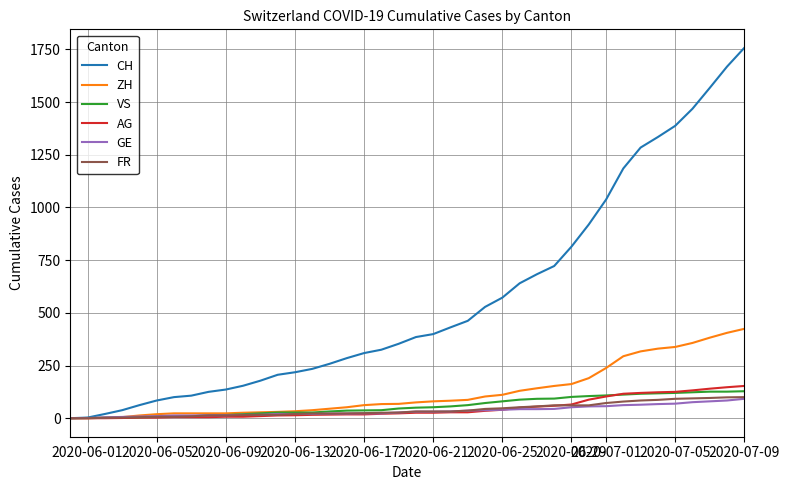

Which series has the largest total across all categories?

CH